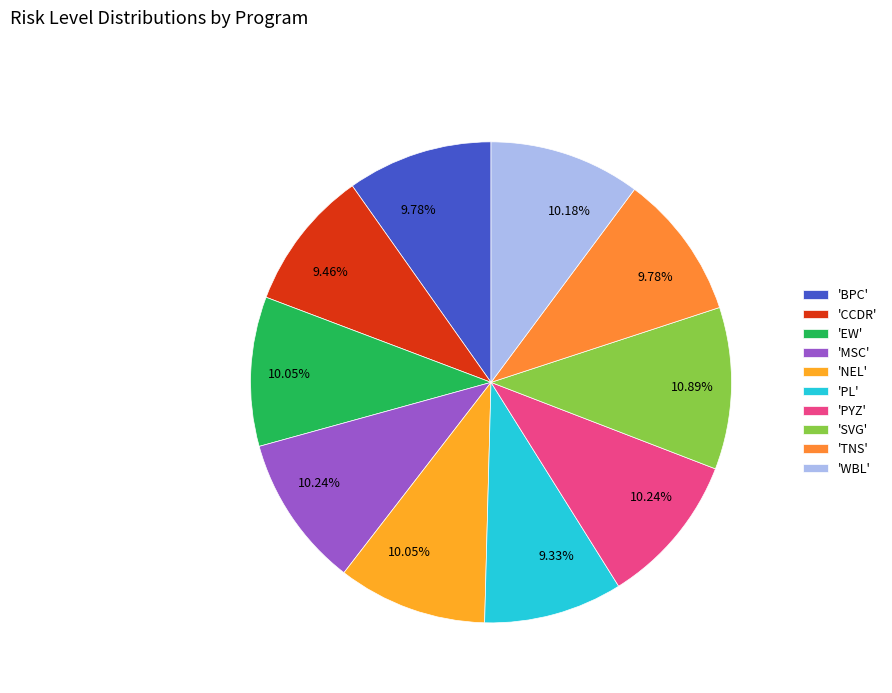

How many slices are in this pie chart?

10